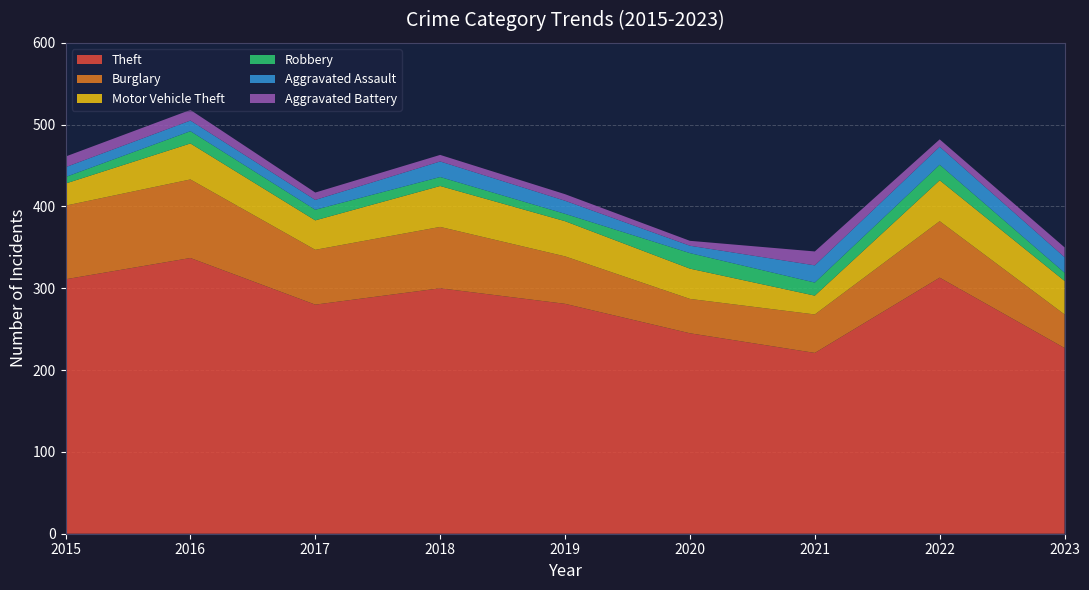

Reading left to right, what are all the values shown in this chart?

Theft: 2015=311	2016=337	2017=280	2018=300	2019=281	2020=245	2021=221	2022=313	2023=227
Burglary: 2015=90	2016=96	2017=67	2018=75	2019=58	2020=42	2021=47	2022=69	2023=41
Motor Vehicle Theft: 2015=27	2016=44	2017=36	2018=50	2019=43	2020=37	2021=23	2022=50	2023=41
Robbery: 2015=8	2016=15	2017=13	2018=11	2019=9	2020=19	2021=16	2022=19	2023=10
Aggravated Assault: 2015=12	2016=13	2017=12	2018=19	2019=16	2020=9	2021=21	2022=22	2023=19
Aggravated Battery: 2015=13	2016=13	2017=9	2018=8	2019=8	2020=6	2021=17	2022=9	2023=12